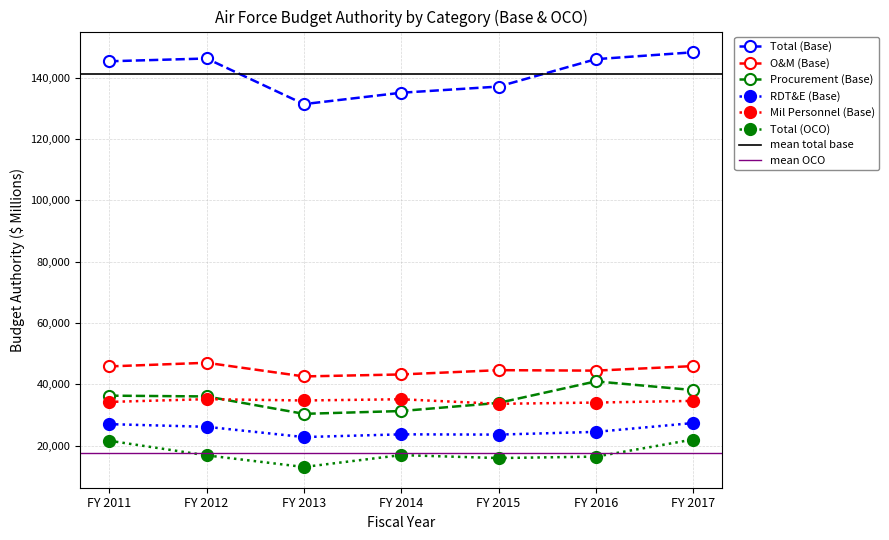

The RDT&E (Base) series shows 26982 at FY 2011. True or false?

True